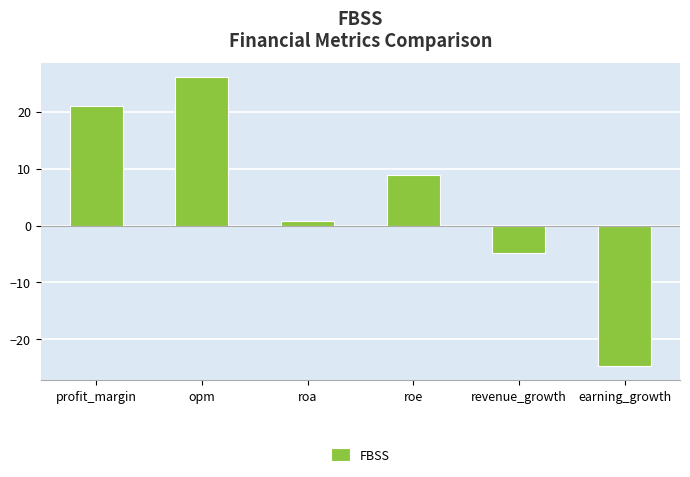

What is the change in value from profit_margin to roe?

-12.2